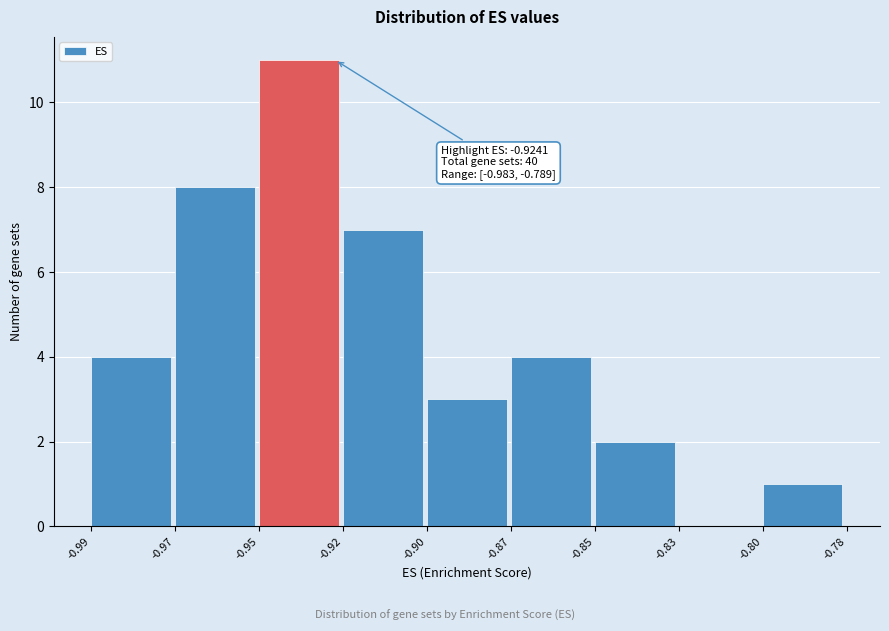

Reading right to left, extract all data points from this chart.

-0.80=1	-0.83=0	-0.85=2	-0.87=4	-0.90=3	-0.92=7	-0.95=11	-0.97=8	-0.99=4